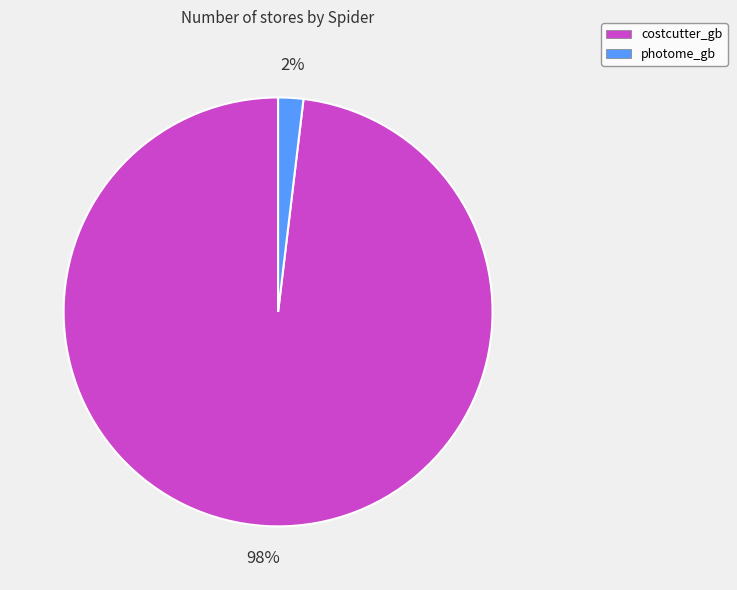

Which slice is the largest?

costcutter_gb